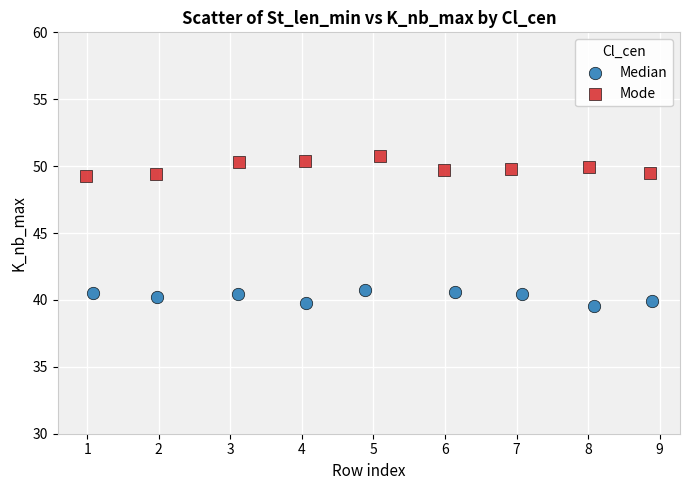

Which series contains the highest Y value?

Mode